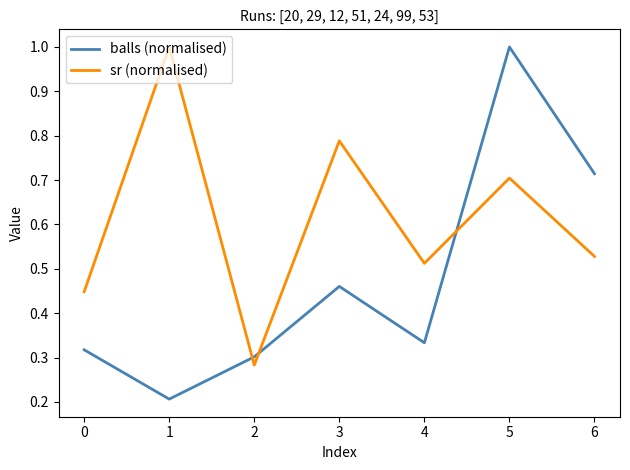

At 5, list the series in order from largest to smallest.

balls (normalised), sr (normalised)